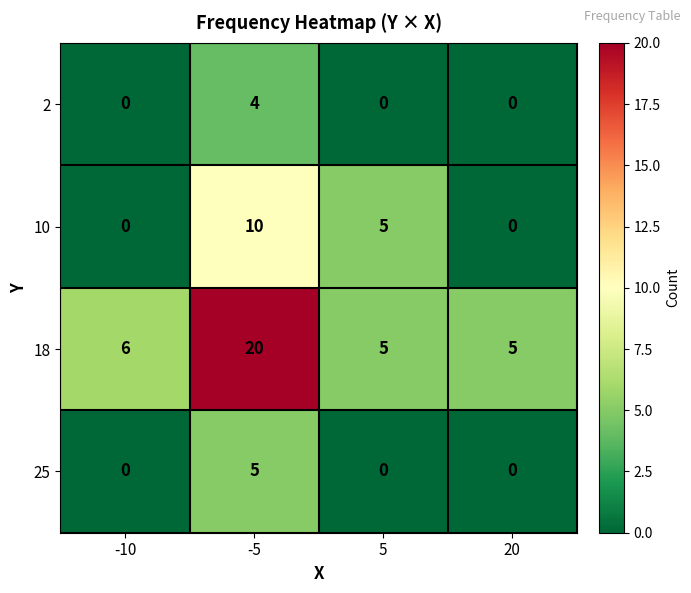

Which series has the largest total across all categories?

18